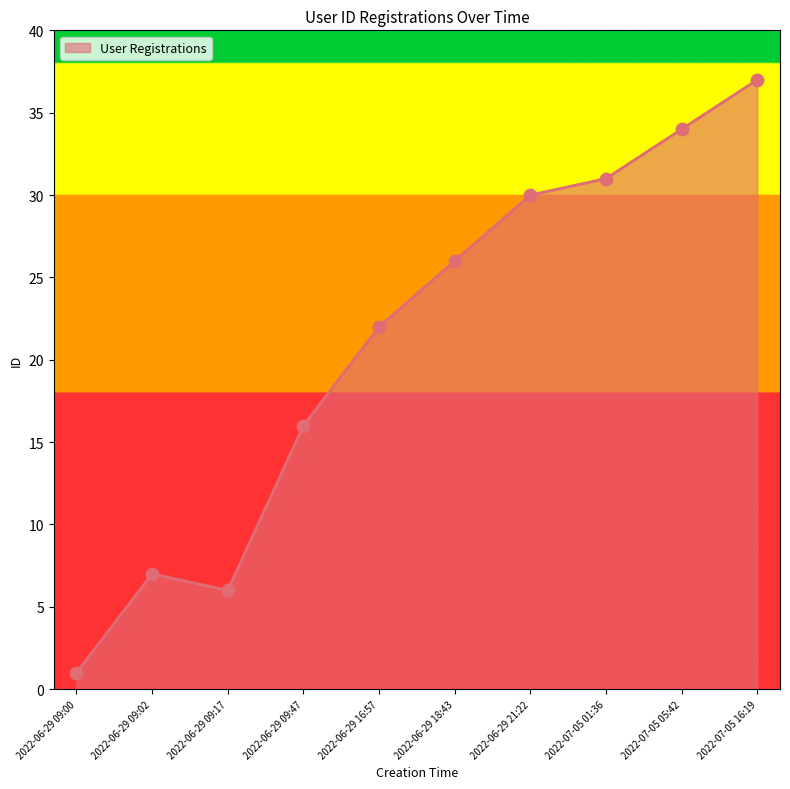

Which has a higher value, 2022-06-29 18:43 or 2022-07-05 16:19?

2022-07-05 16:19